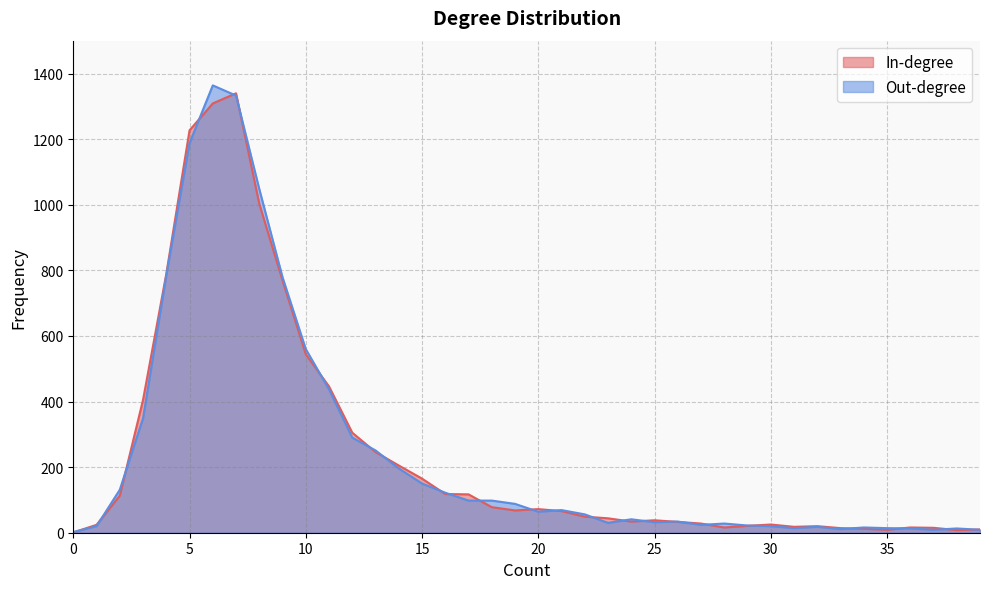

At which label does In-degree first exceed 66?

2